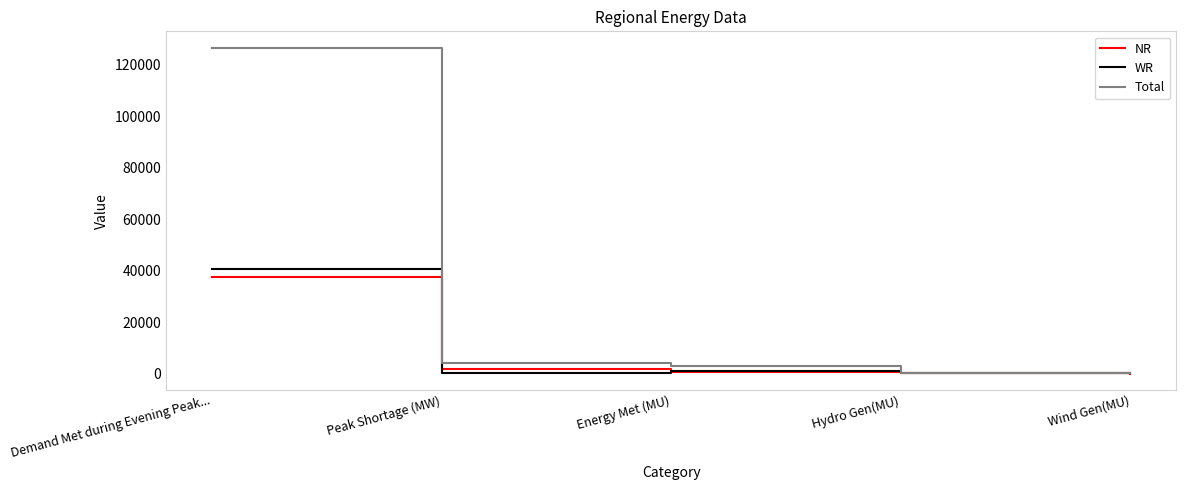

What is the greatest value displayed?

126568